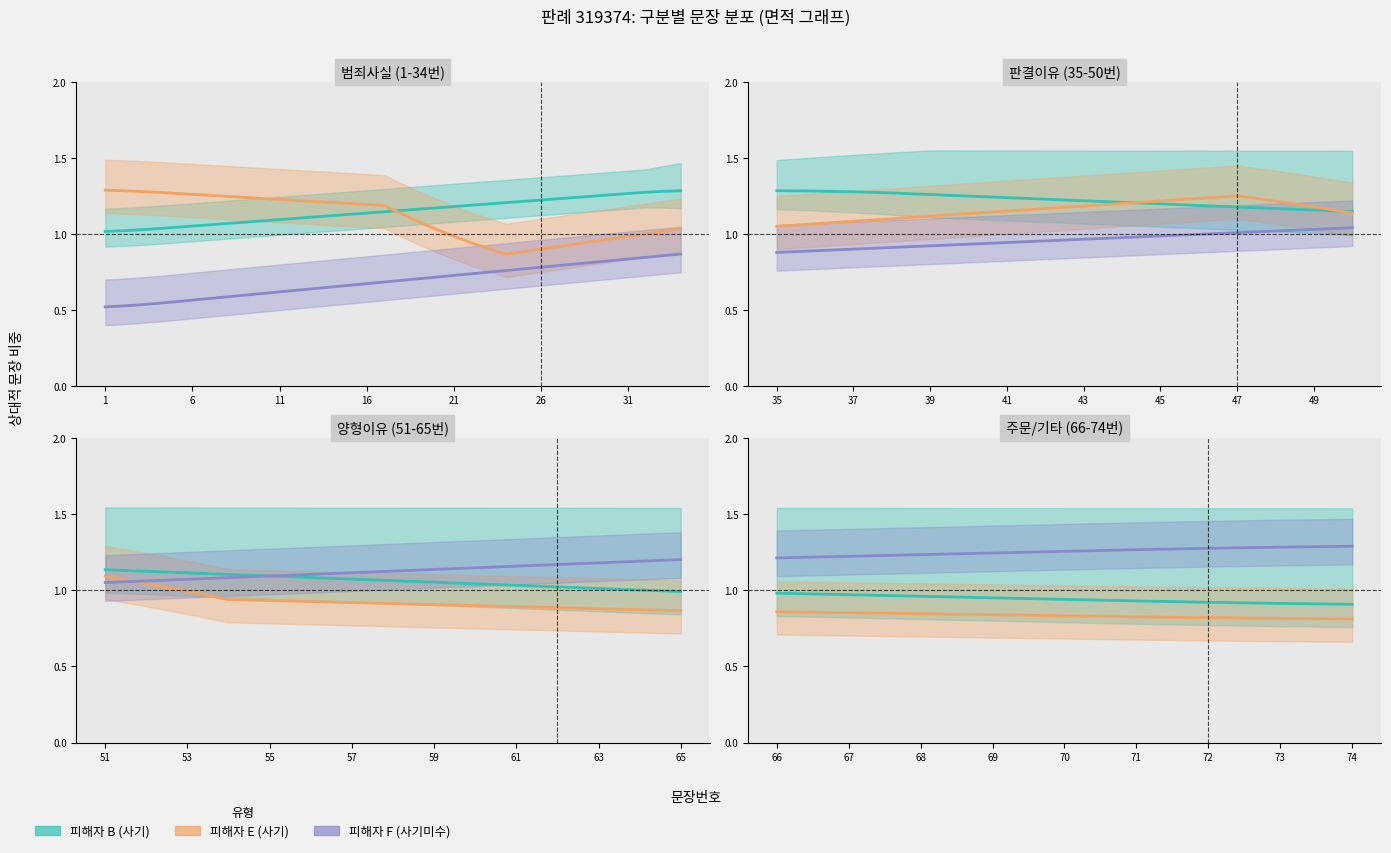

Does the chart display data point markers on the line(s)?

No